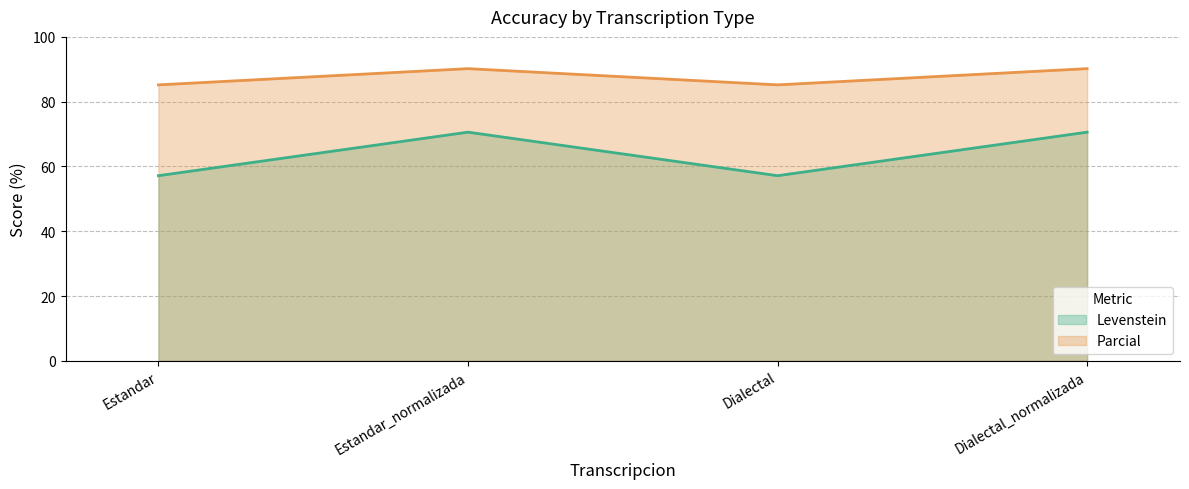

List the series in order of their overall mean, highest first.

Parcial, Levenstein